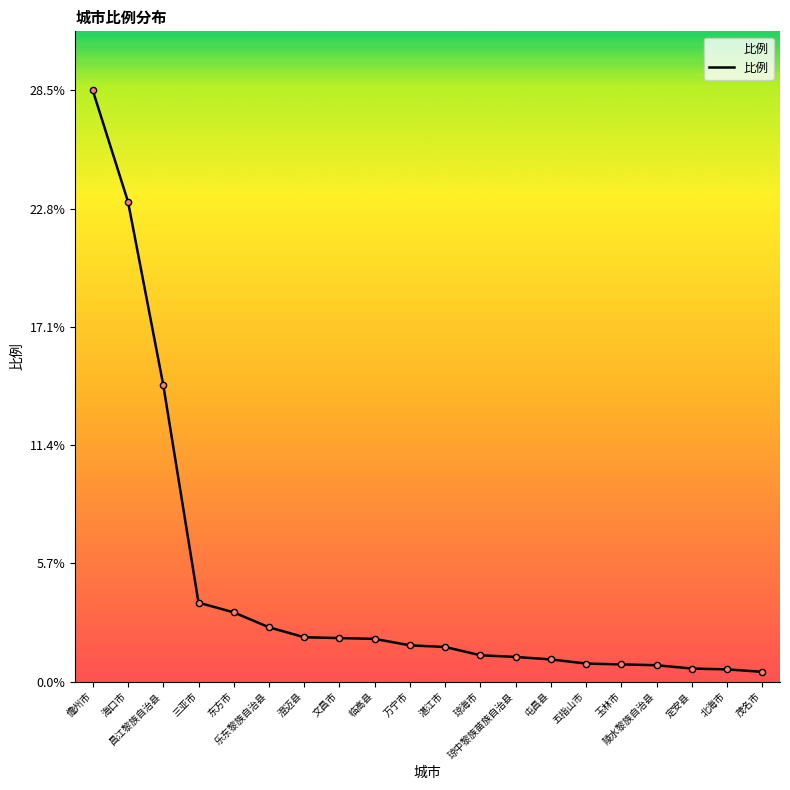

Between 乐东黎族自治县 and 定安县, which is larger?

乐东黎族自治县